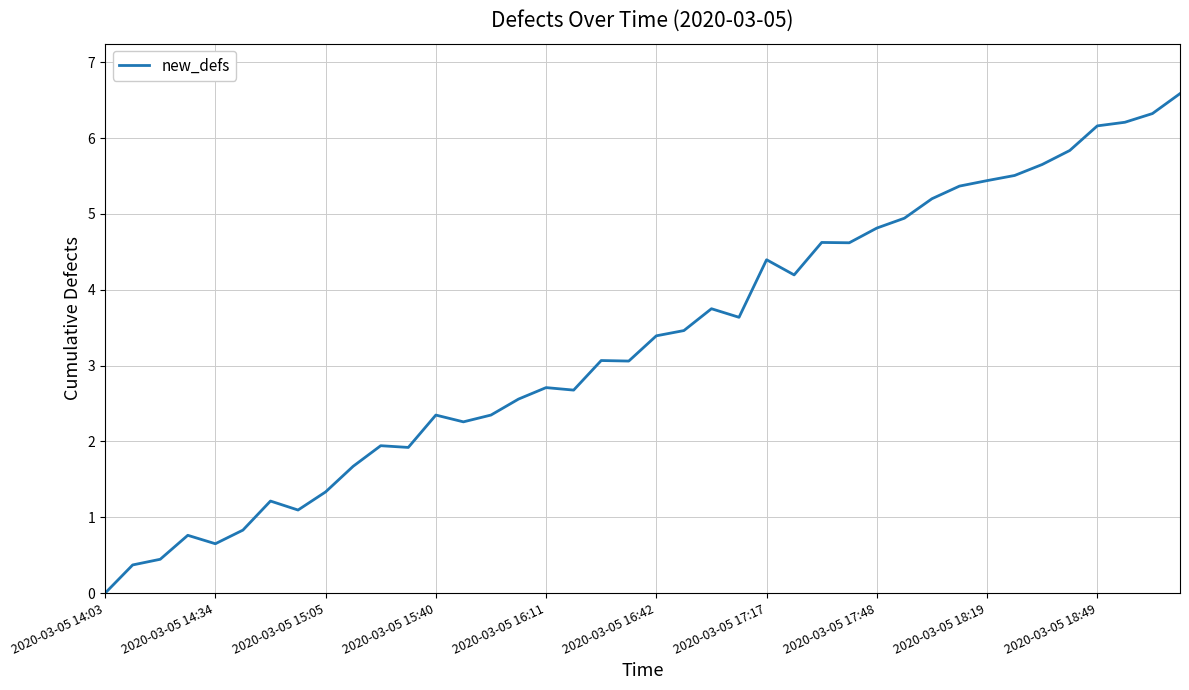

Does the chart display data point markers on the line(s)?

No